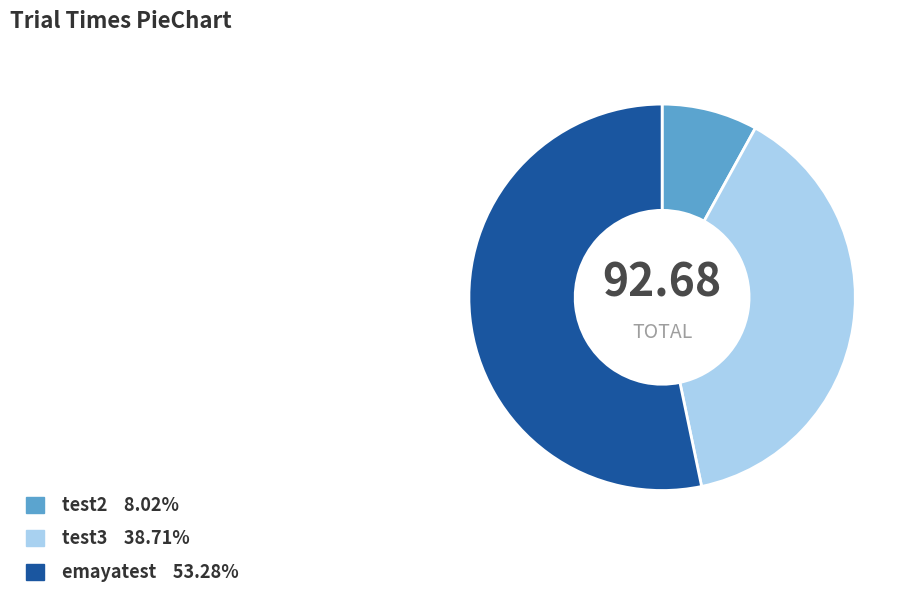

How many segments does this pie chart have?

3